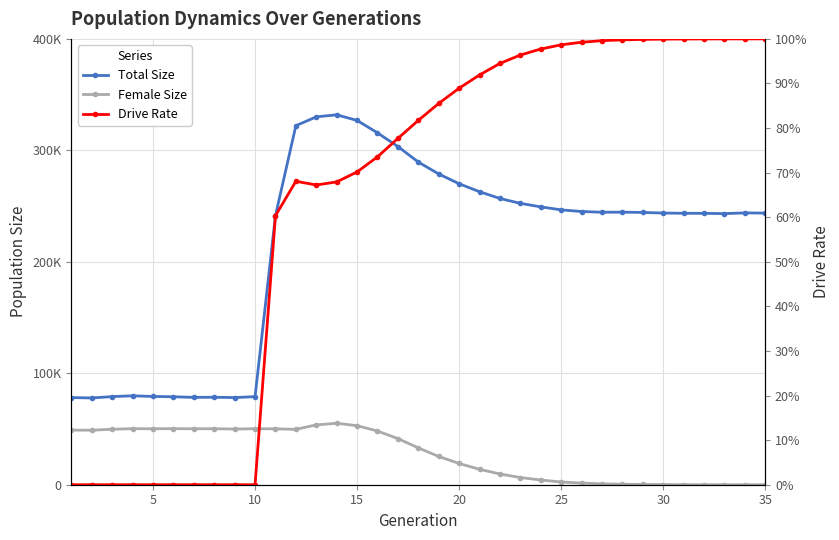

What is the maximum value shown in the chart?

331871.0